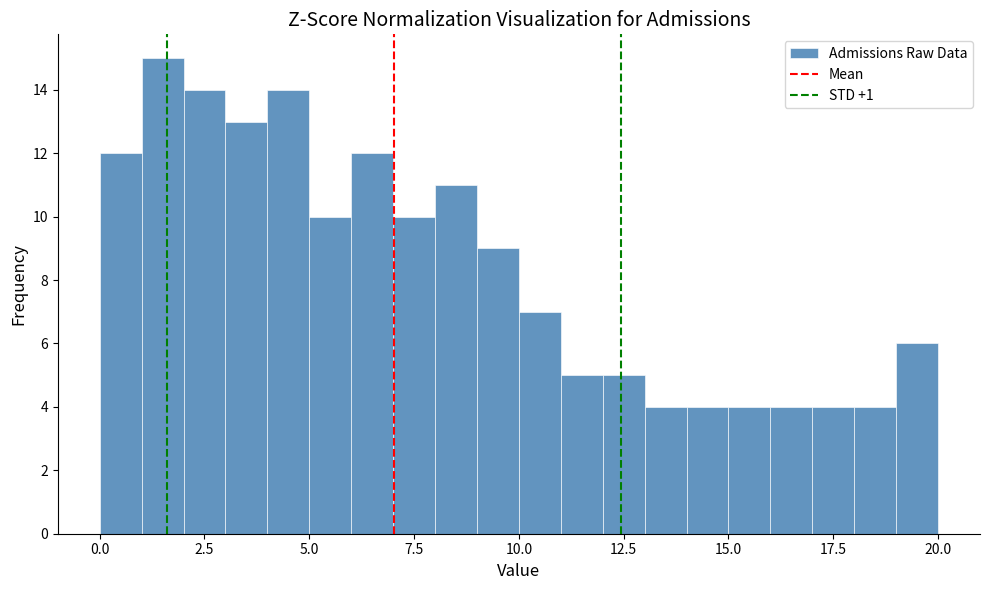

Around what value on the x-axis is the tallest bar? Give the approximate position of its centre, as read against the axis.

1.5